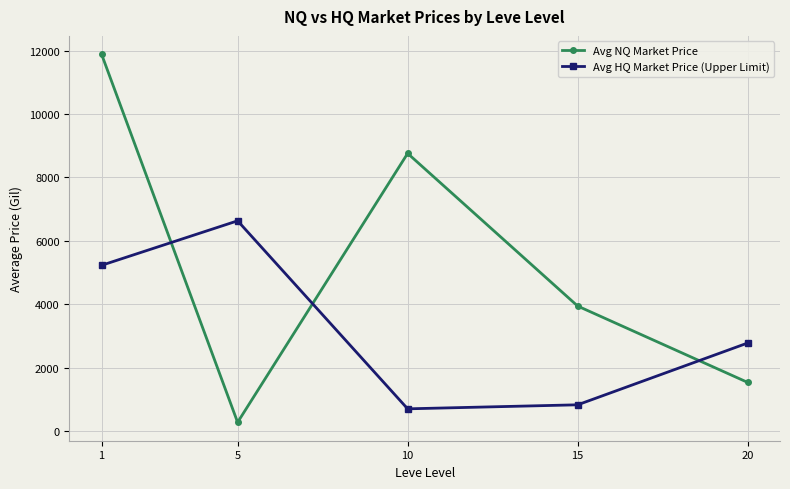

True or false: Avg NQ Market Price has more than 0 points higher than both neighbors.

True